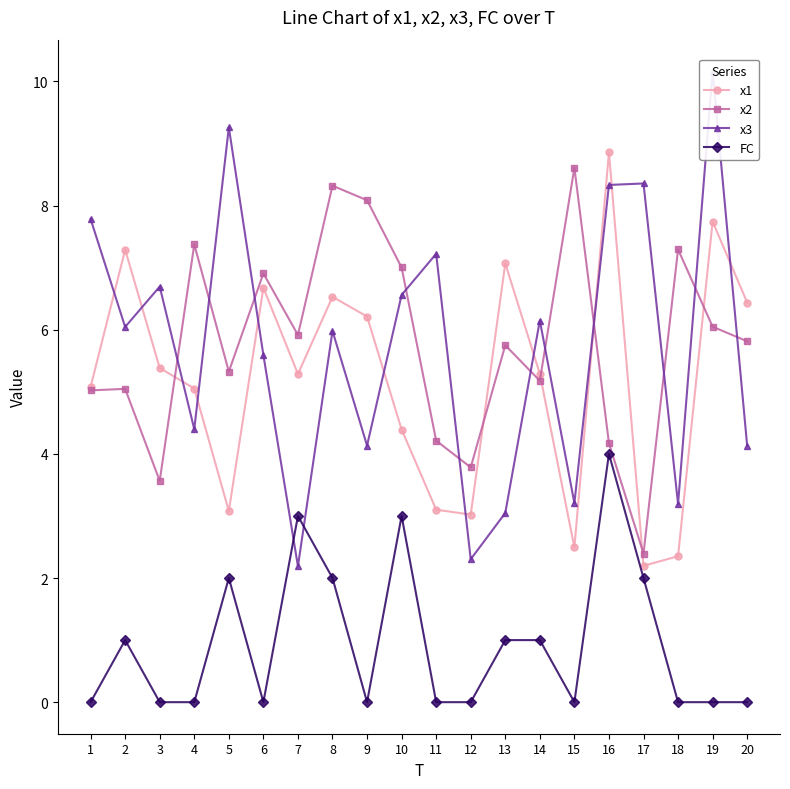

Where does the x2 series first go above 5?

1